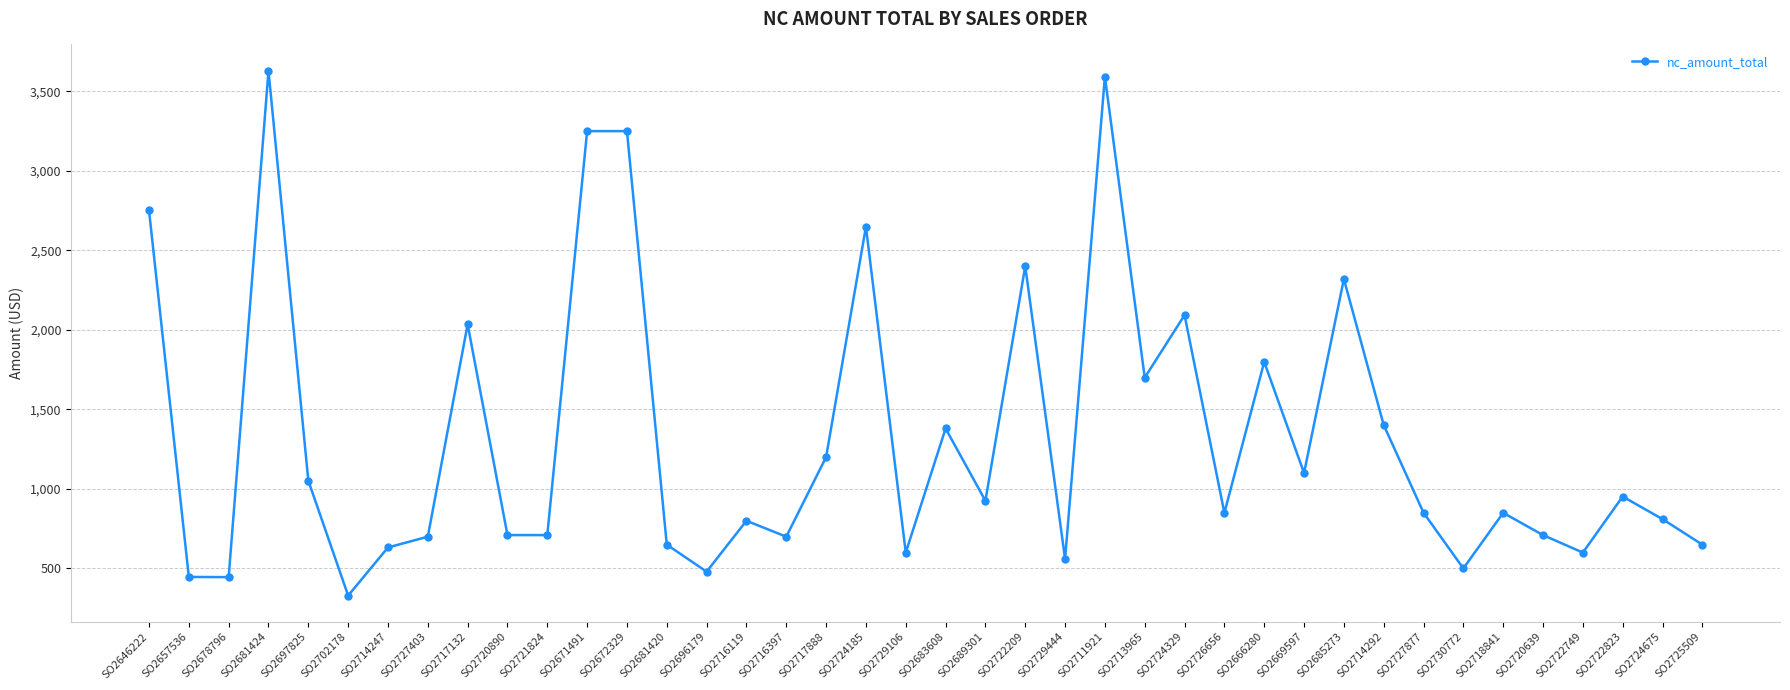

What is the value of the 11th point from the left?

709.0